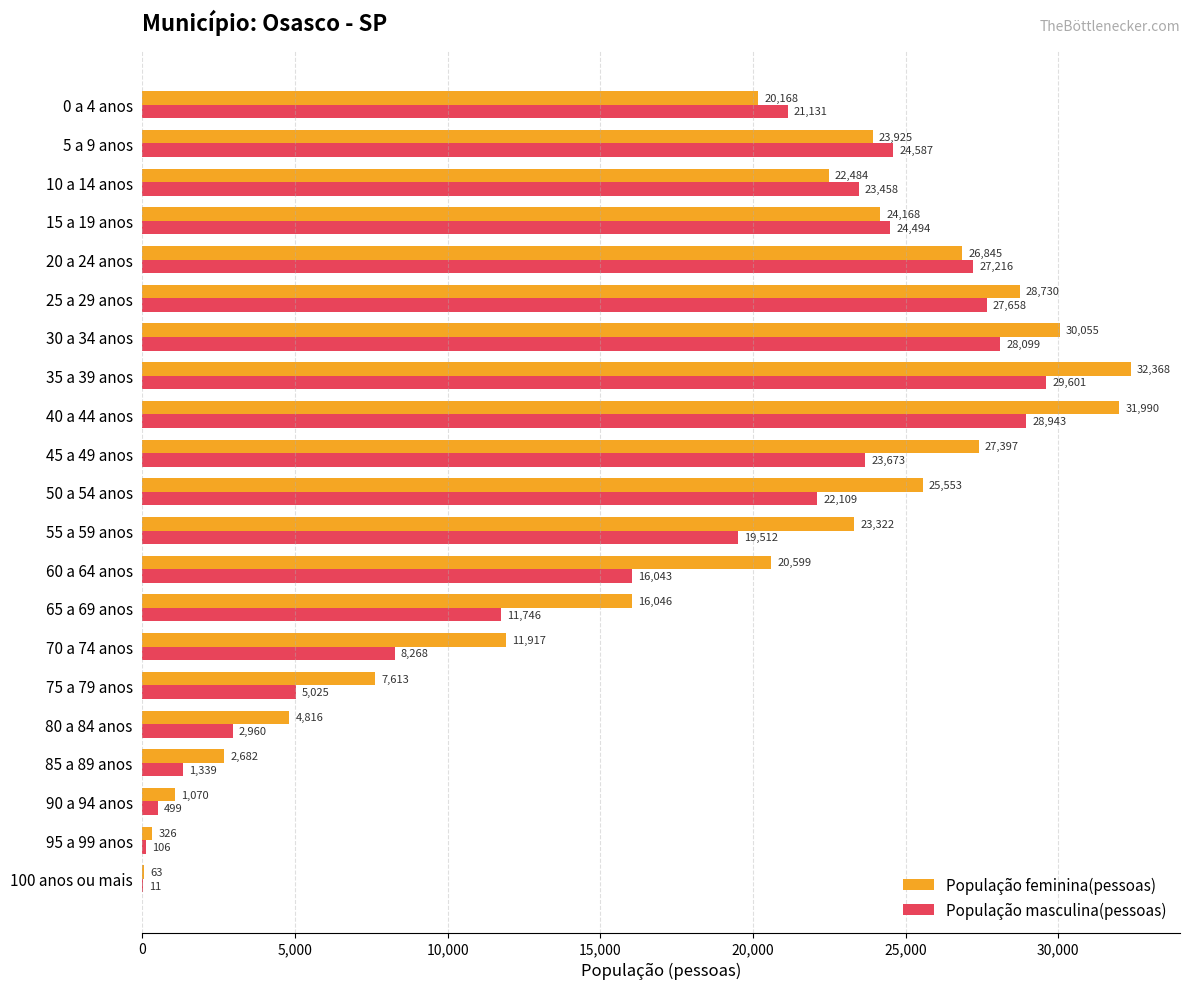

What is the sum of the População feminina(pessoas) values at 70 a 74 anos and 55 a 59 anos?

35239